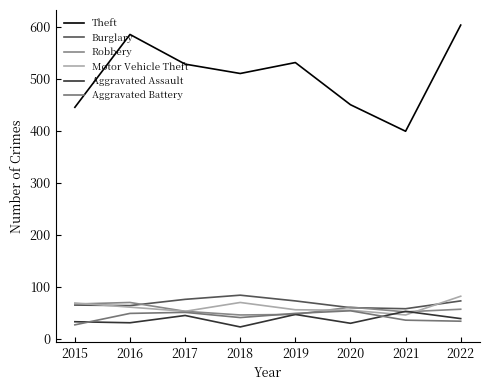

Does the chart display data point markers on the line(s)?

No